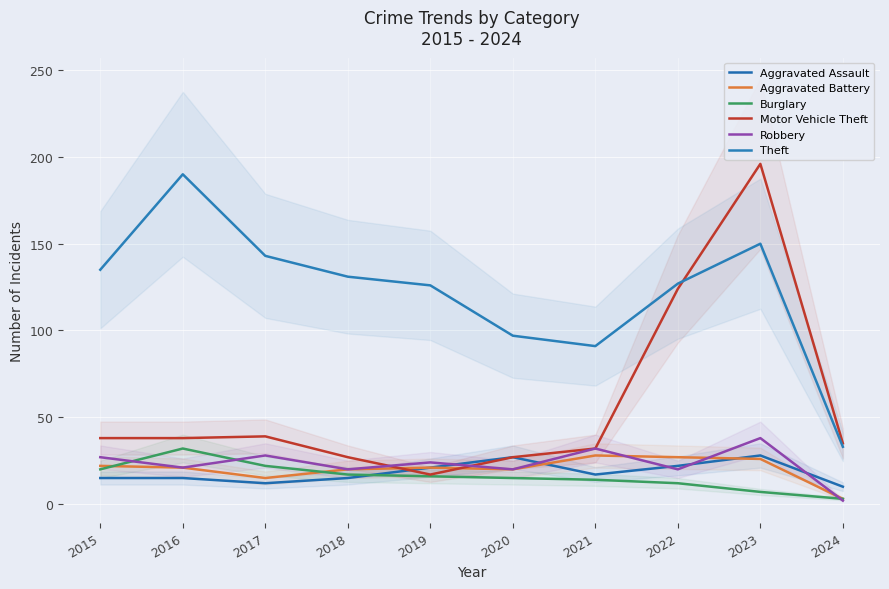

The value of Burglary at 2019 is 16. True or false?

True